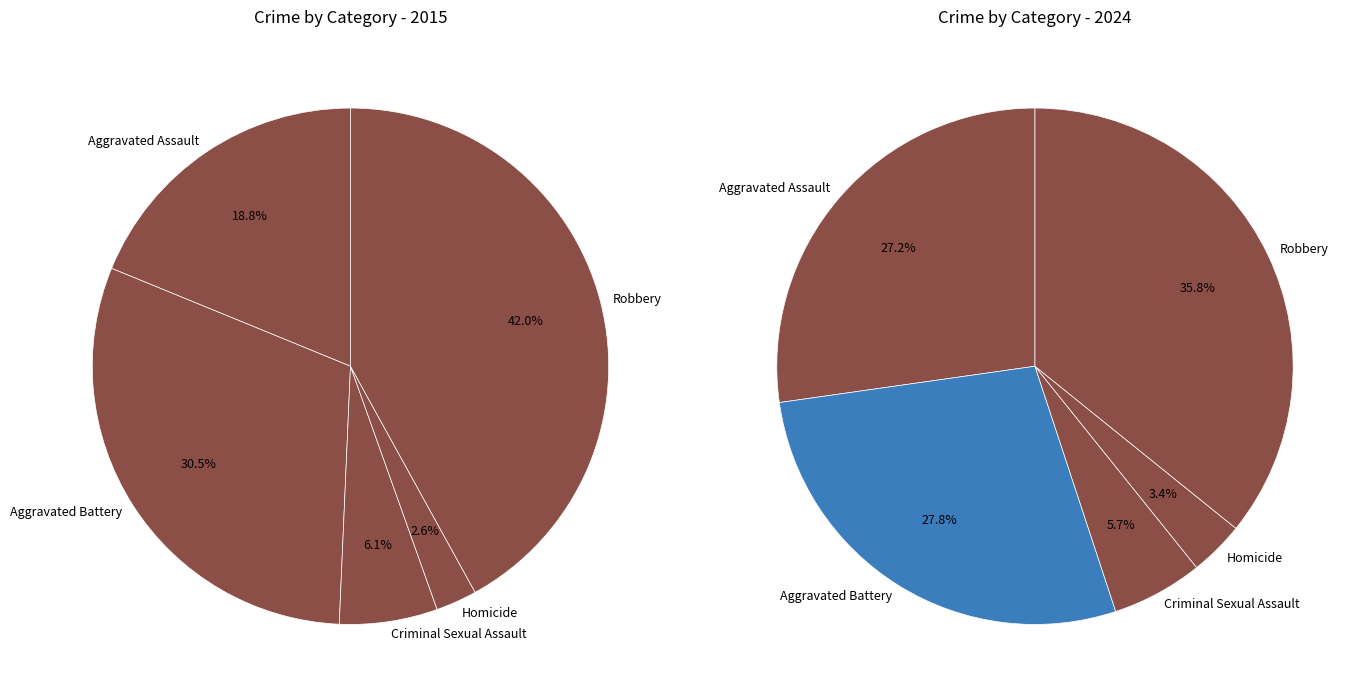

Does 2 represent more than half of the total?

No